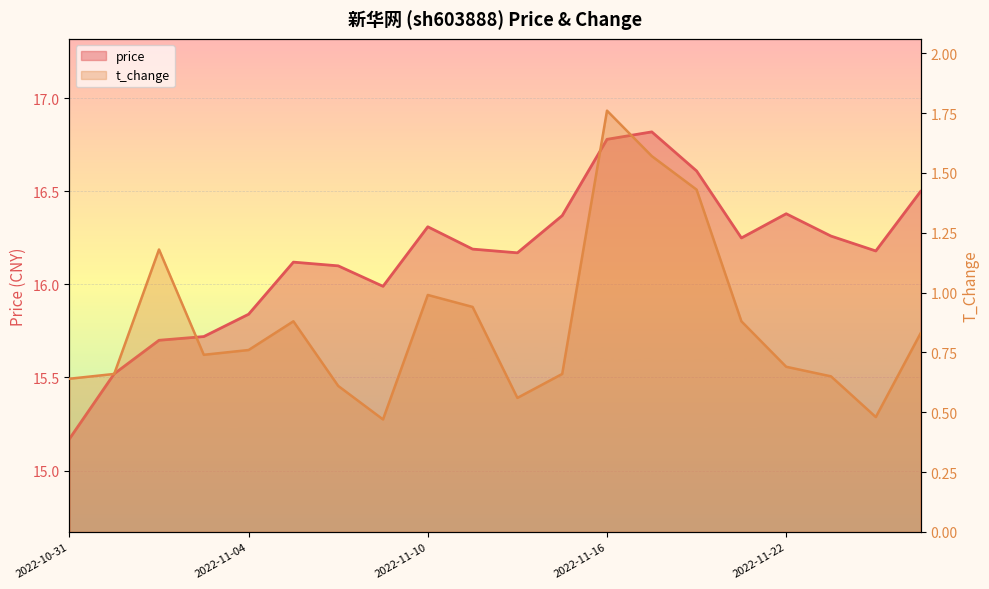

How many data points in price are less than 16?

6